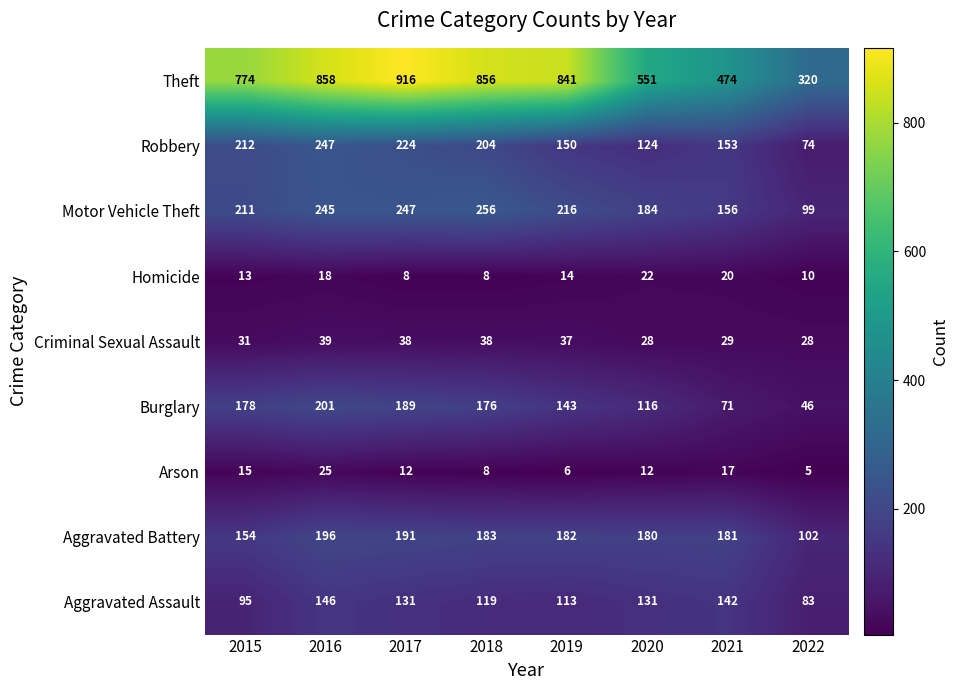

At which category does the chart reach its minimum across all series?

2022